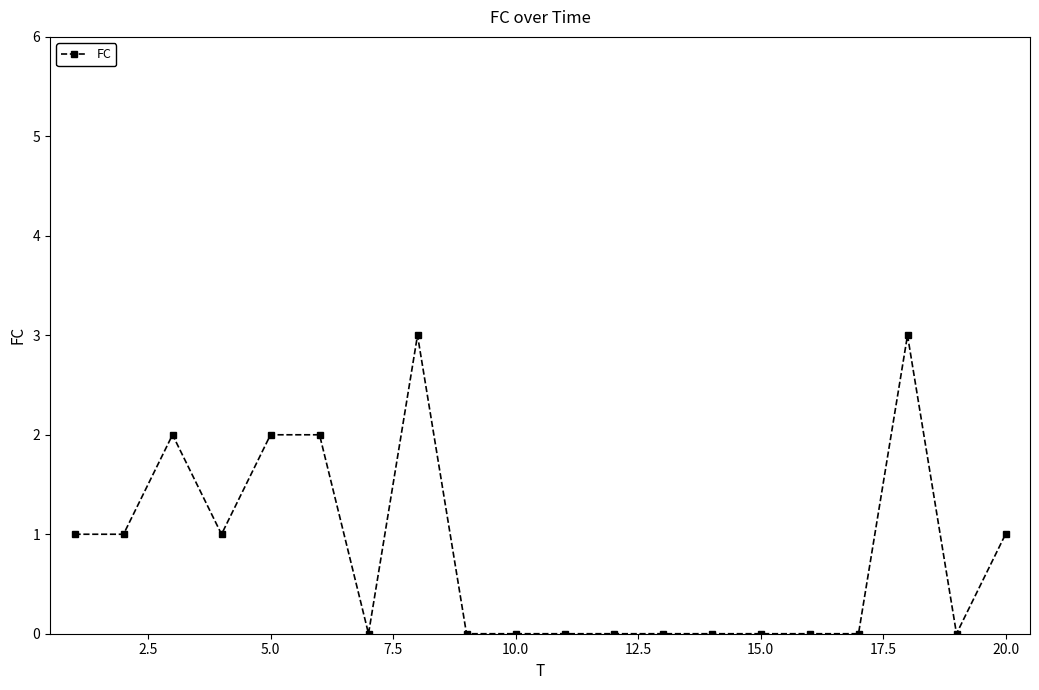

What is the value of the 4th point from the left?

1